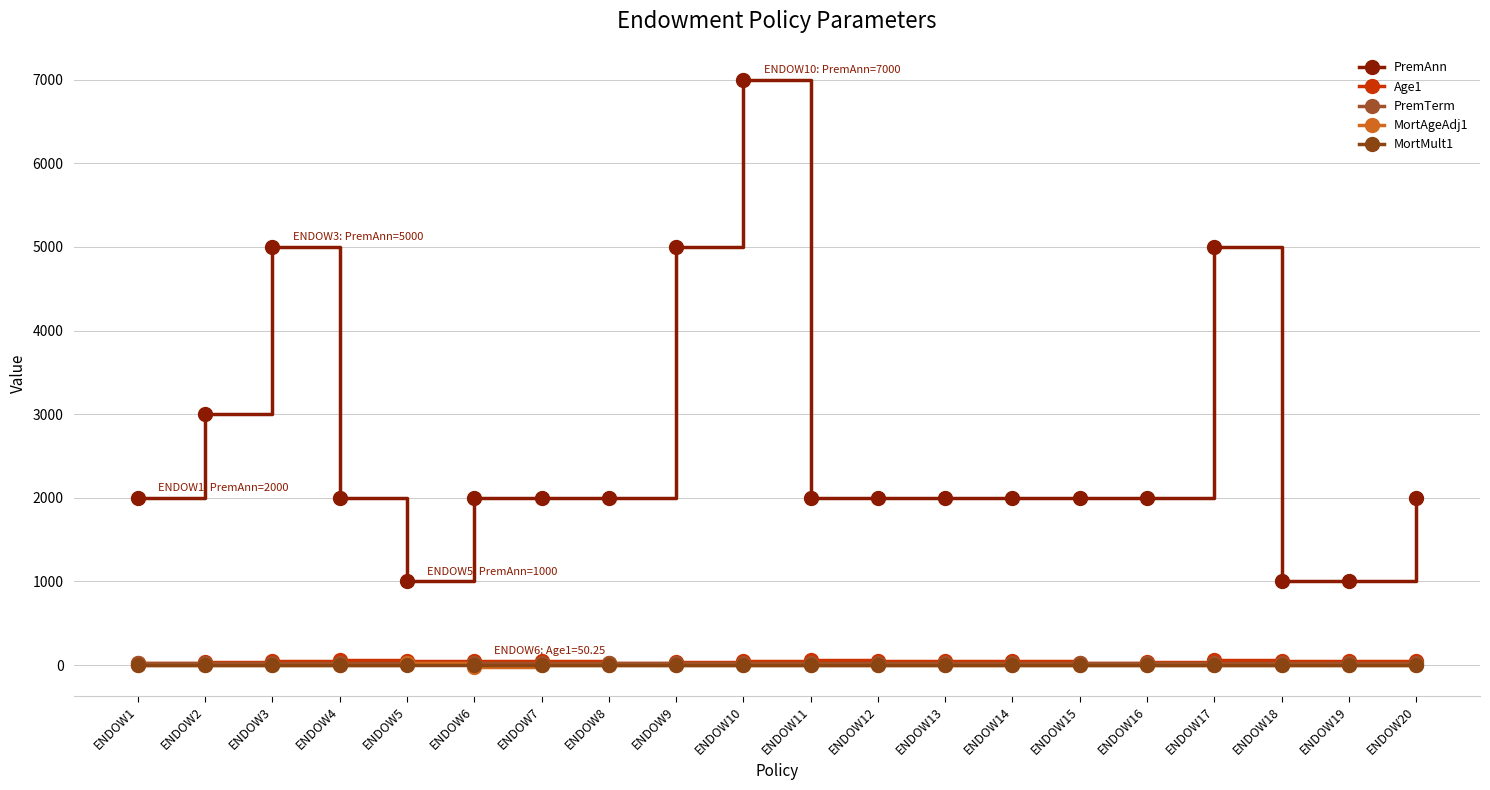

Which series has the largest range (max minus min)?

PremAnn